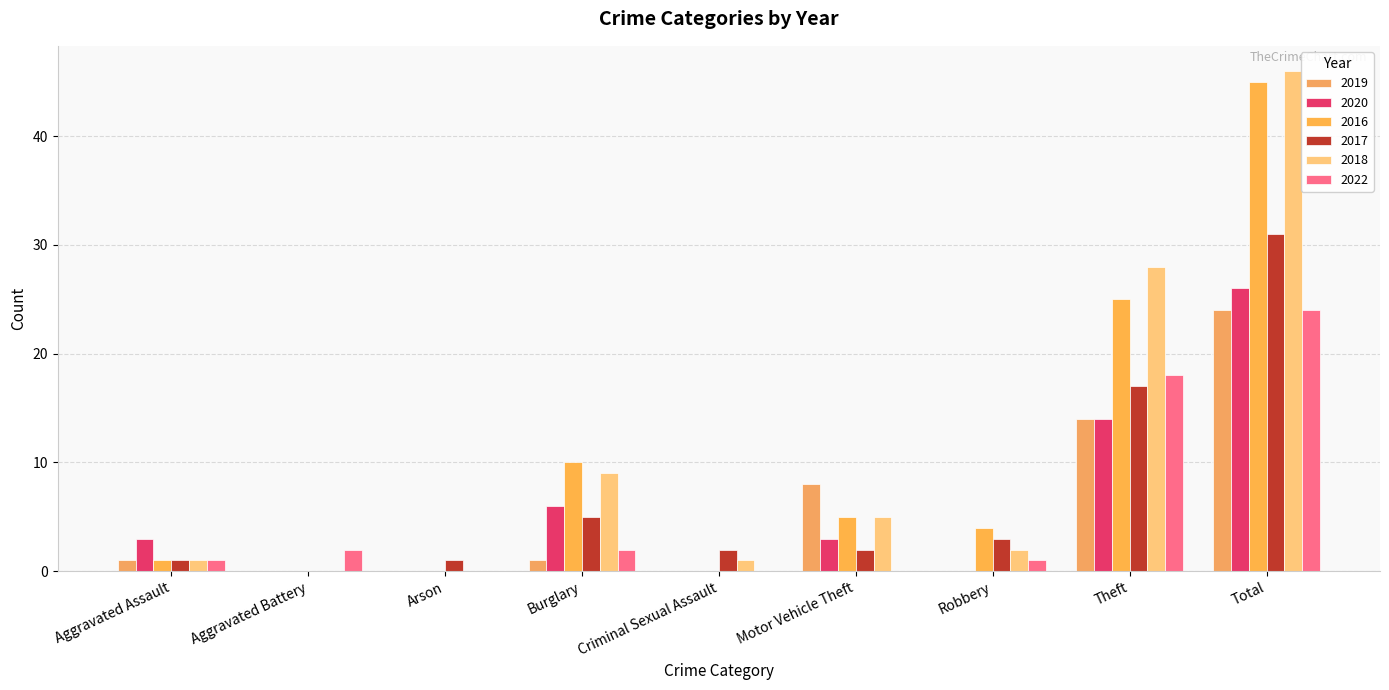

At which label does 2019 first exceed 1?

Motor Vehicle Theft